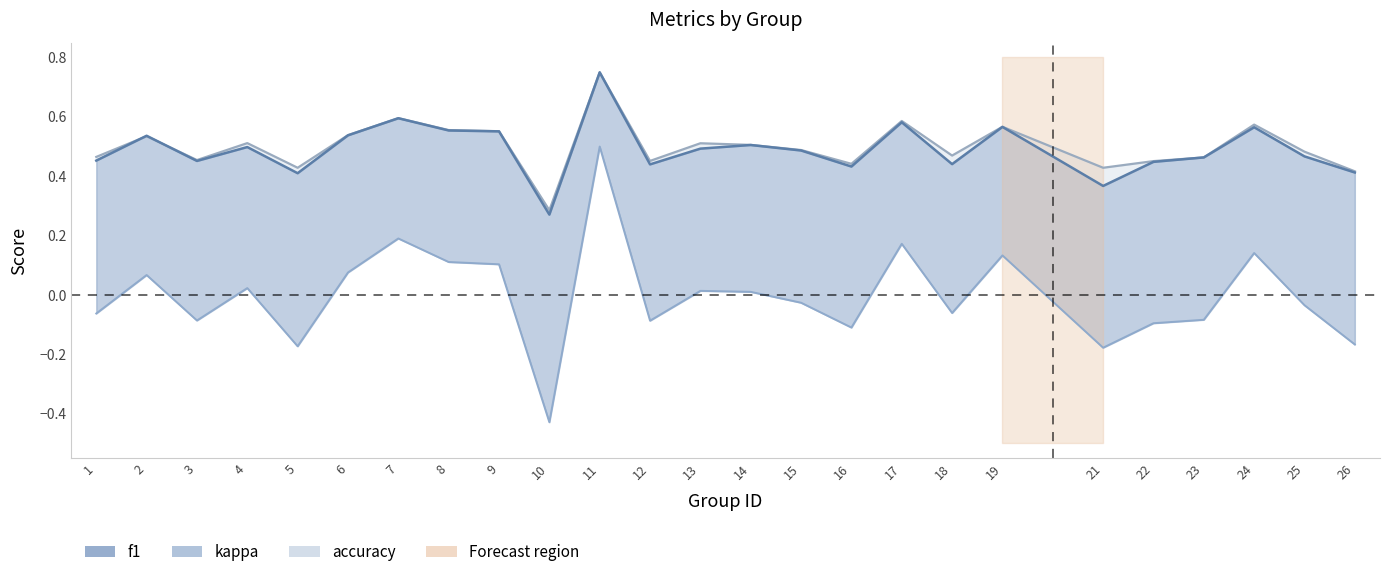

What is the value of the kappa point at the 18th from the left?

-0.1